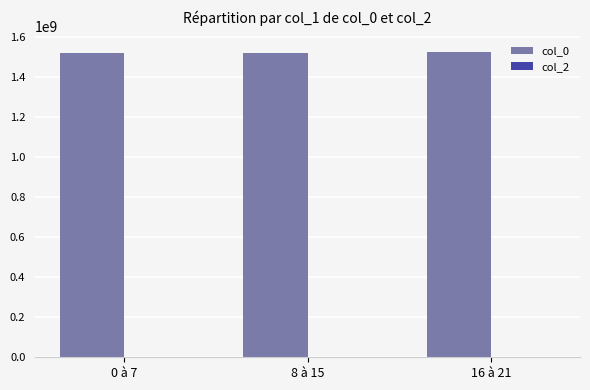

What is the sum of all values?

4574328101